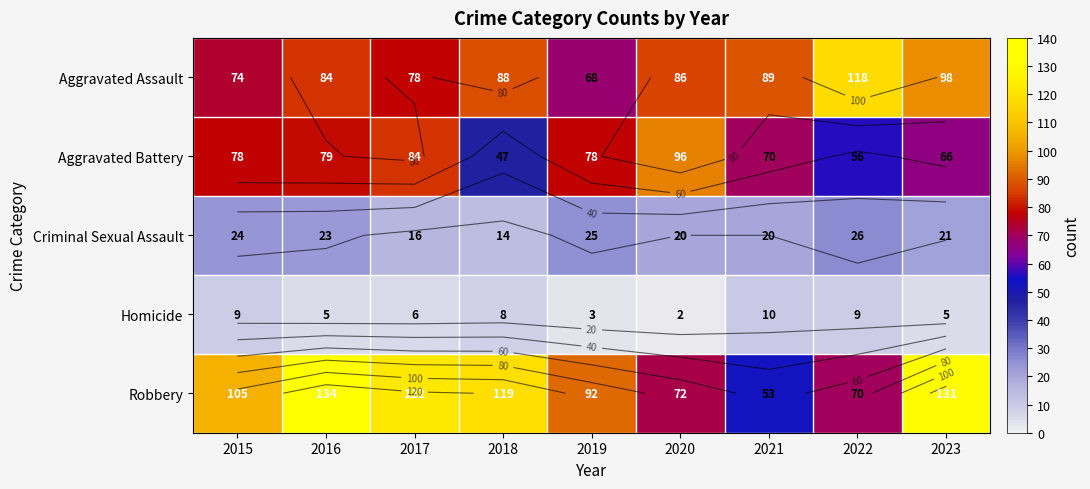

List the series in order of their peak value, lowest first.

Homicide, Criminal Sexual Assault, Aggravated Battery, Aggravated Assault, Robbery